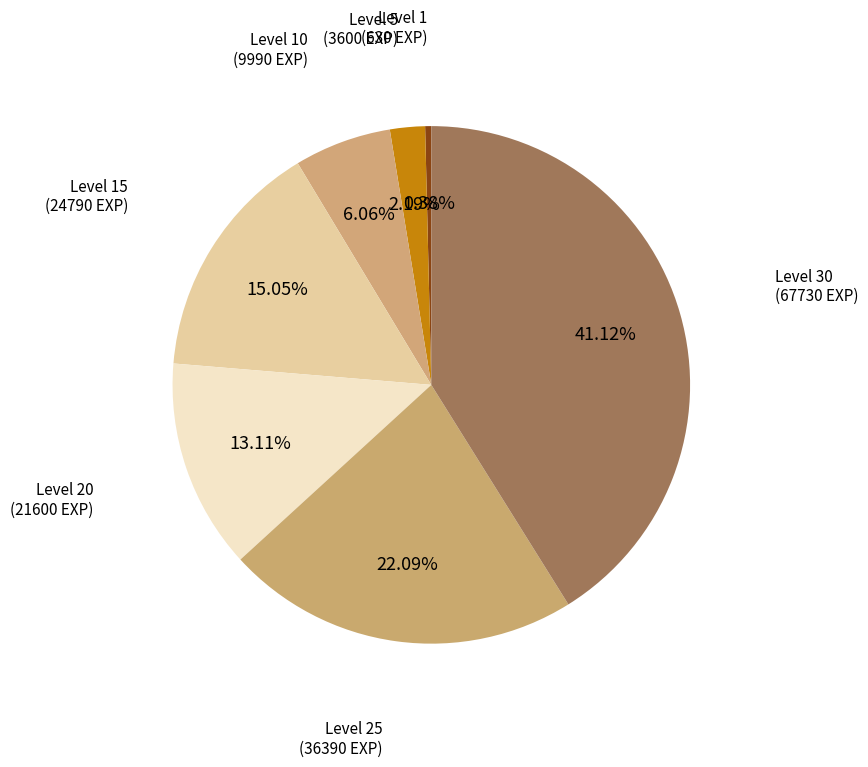

True or false: Level 30 accounts for 33% of the total.

False